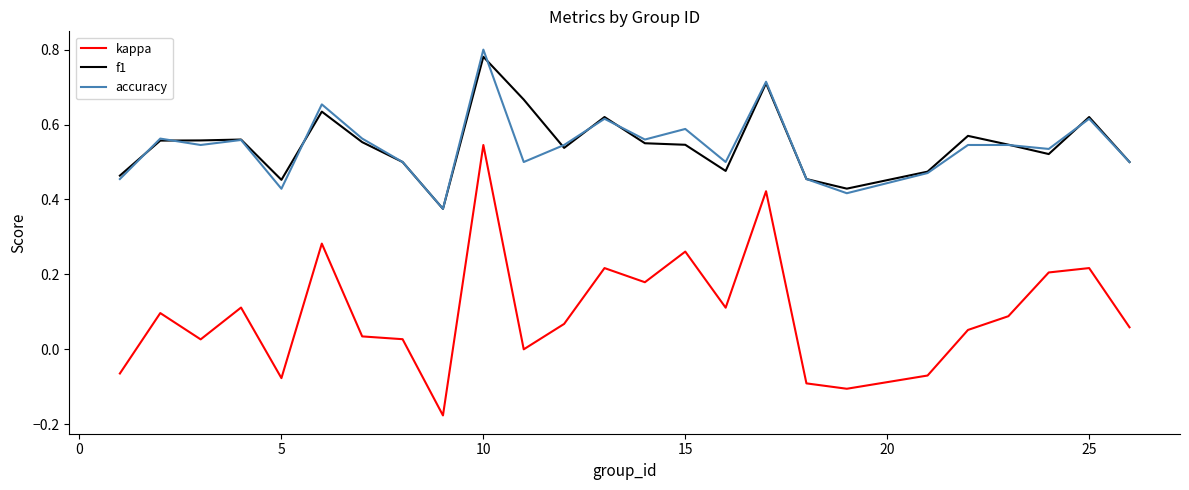

True or false: kappa and accuracy cross at least once.

False